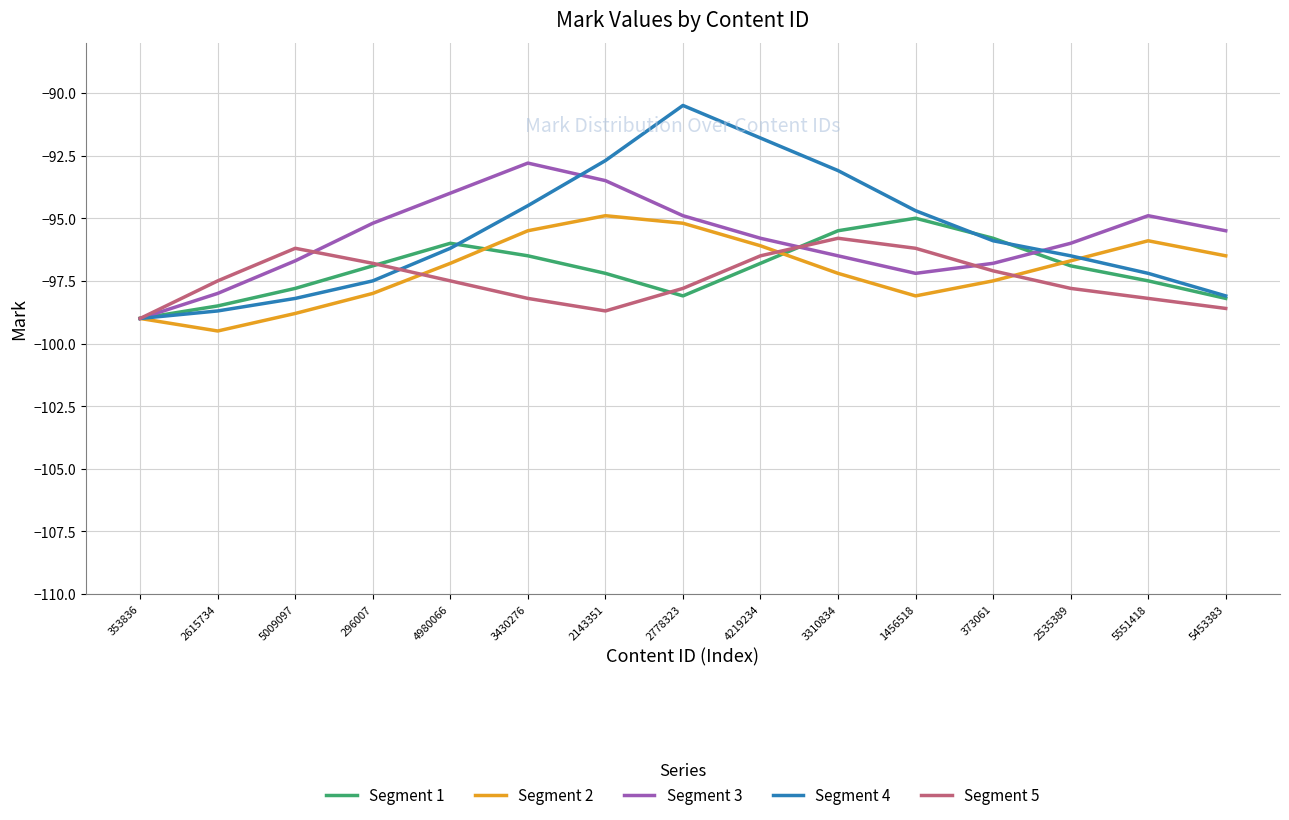

How many categories are shown in the chart?

15